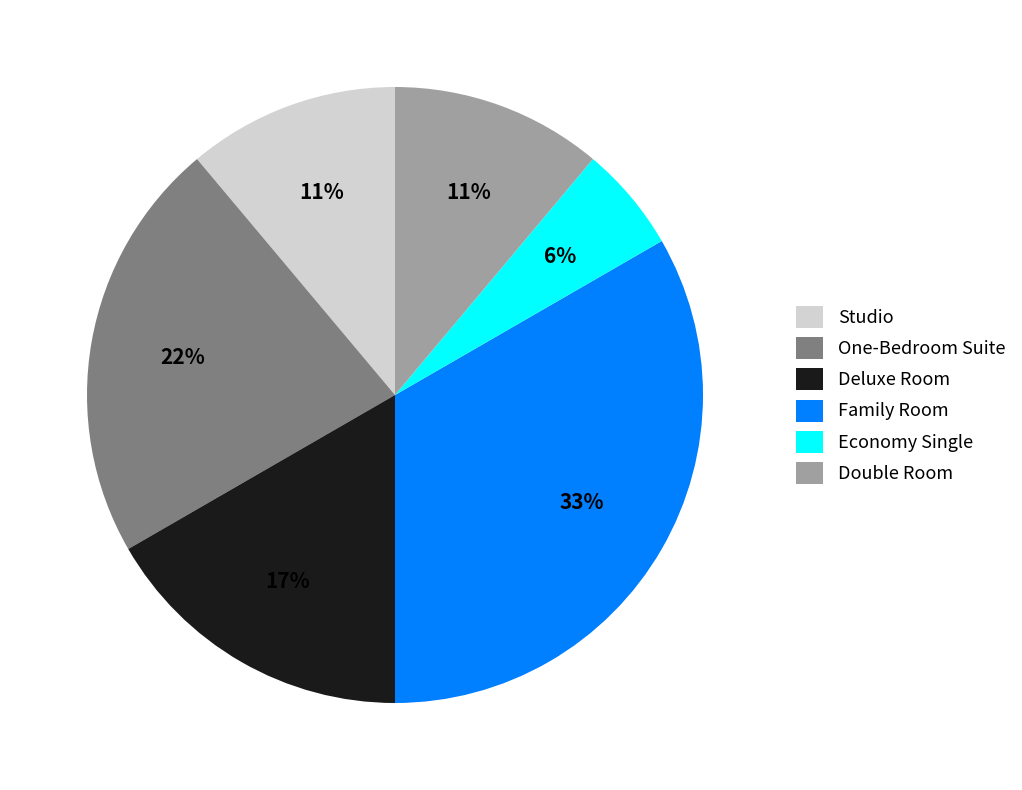

Which has a higher value, Double Room or Deluxe Room?

Deluxe Room